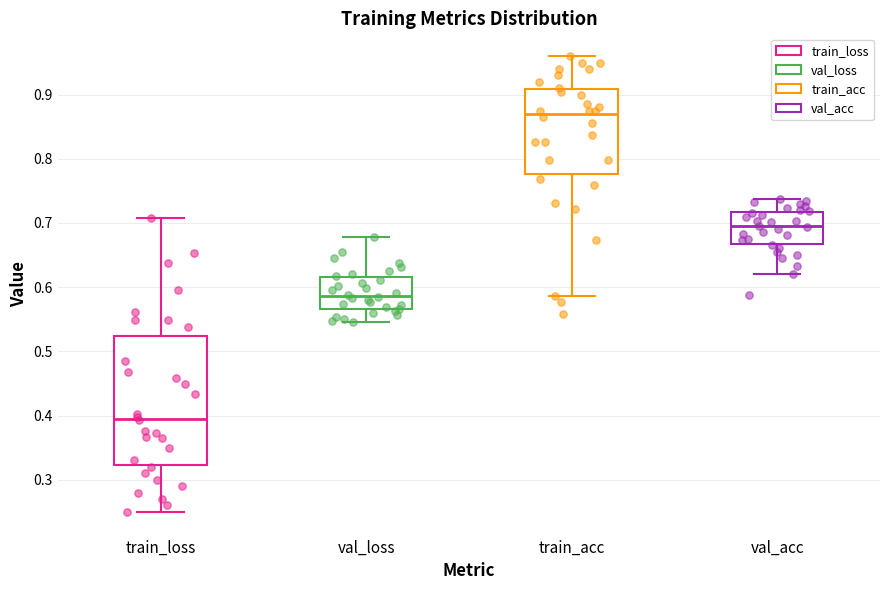

Where is the lower edge of the box for train_acc on the y-axis? The values are not printed on the chart, so give them approximately, as read against the axis.

0.78